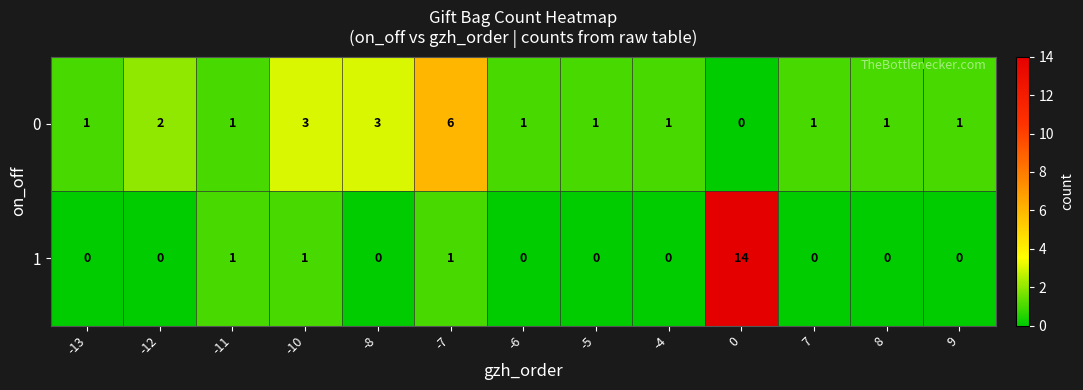

Which series has the widest spread of values?

1